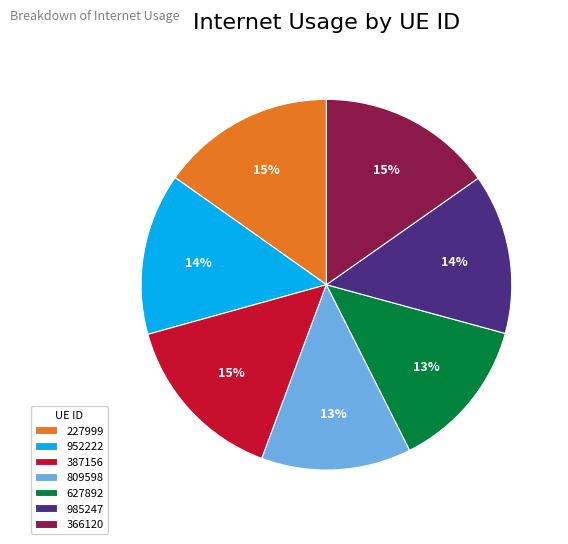

How many segments does this pie chart have?

7